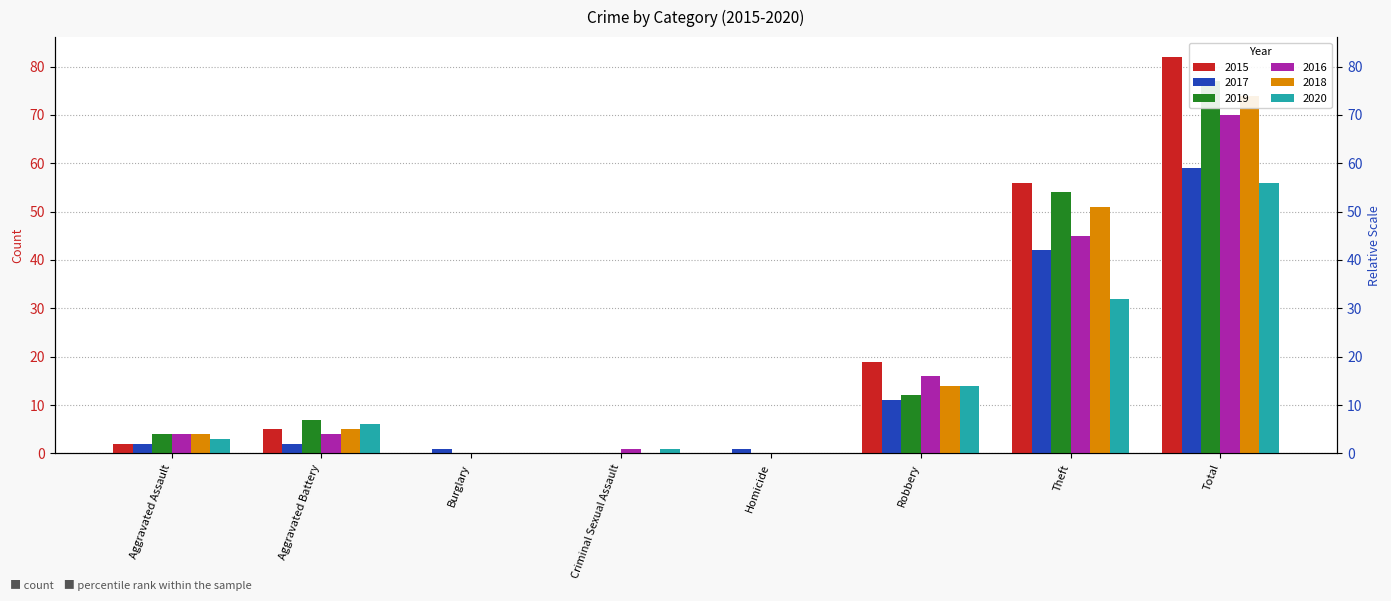

How many bars are there in each group?

6